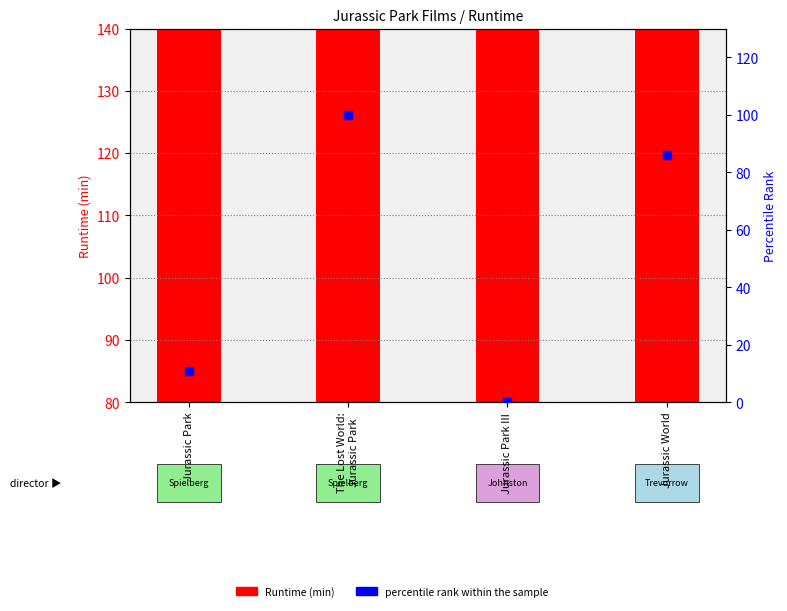

Which series contains the lowest Y value?

percentile rank within the sample